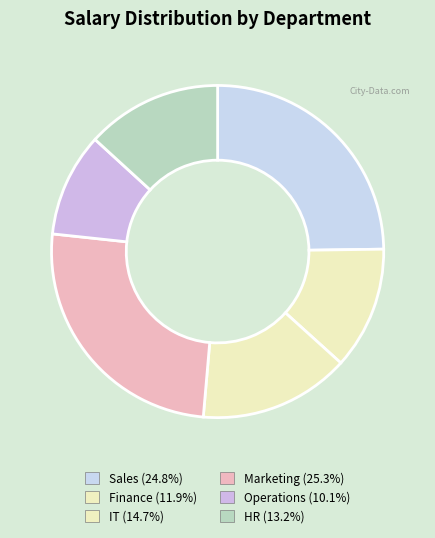

What is the smallest slice in the pie chart?

Operations